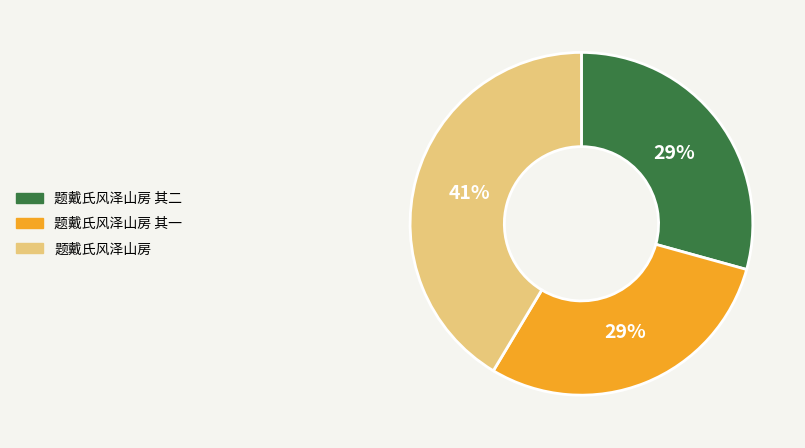

Is there any slice that represents more than half of the pie?

No